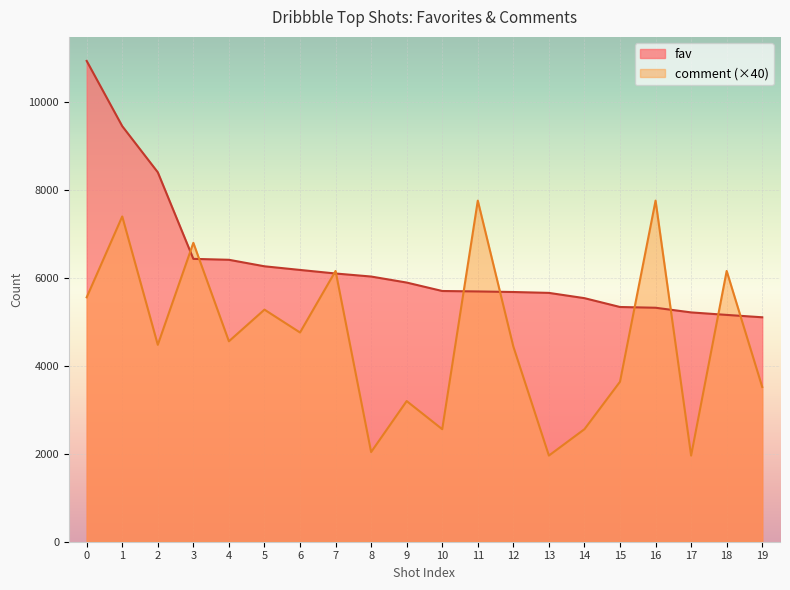

Reading left to right, list all the values displayed in this chart.

fav: 0=10938	1=9454	2=8405	3=6435	4=6414	5=6266	6=6183	7=6102	8=6033	9=5896	10=5704	11=5694	12=5681	13=5661	14=5541	15=5340	16=5323	17=5217	18=5160	19=5106
comment: 0=5560	1=7400	2=4480	3=6800	4=4560	5=5280	6=4760	7=6160	8=2040	9=3200	10=2560	11=7760	12=4440	13=1960	14=2560	15=3640	16=7760	17=1960	18=6160	19=3520